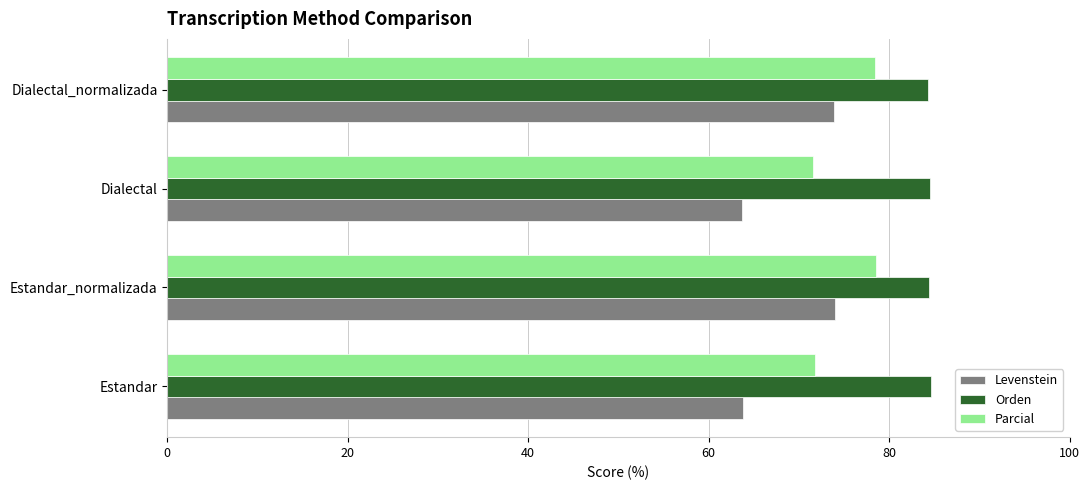

What is the difference between the maximum and second lowest values in the Levenstein series?

10.2